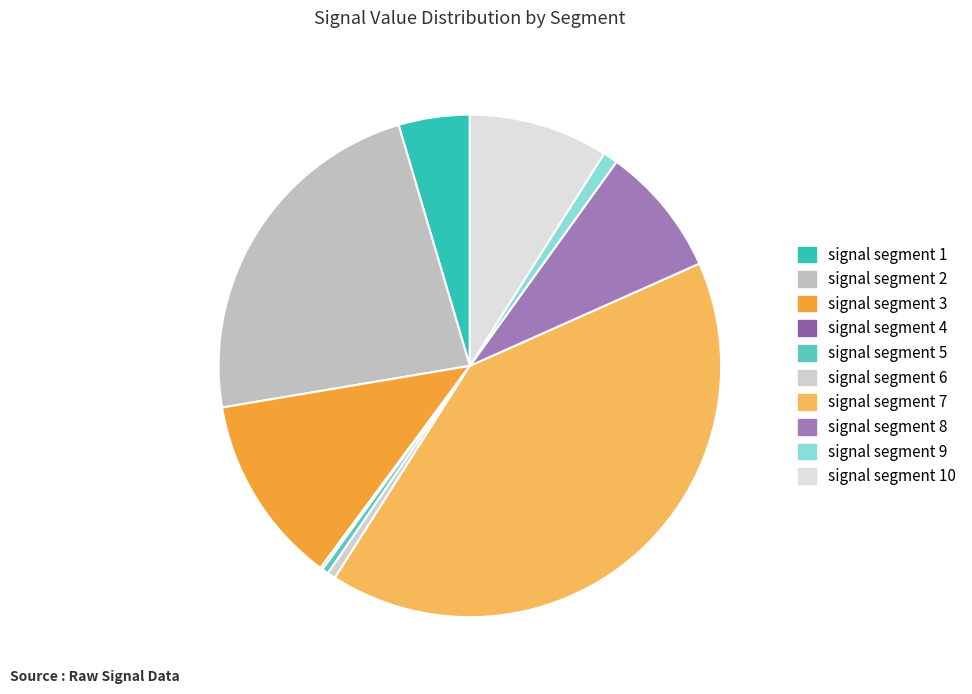

To the nearest percent, what is the difference between the signal segment 5 and signal segment 10 slice percentages?

9%